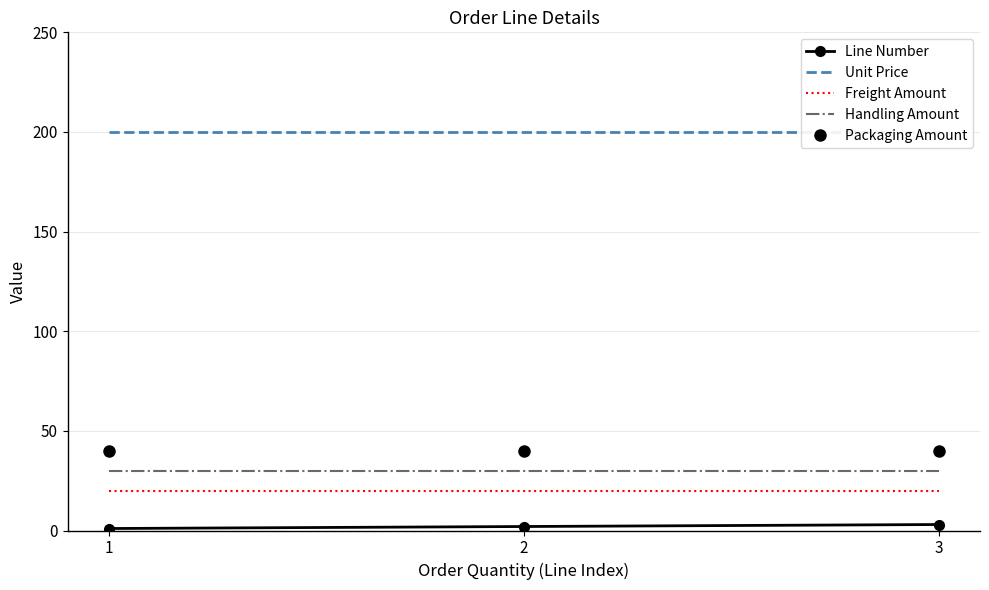

How many Line Number values are between 1 and 3?

3